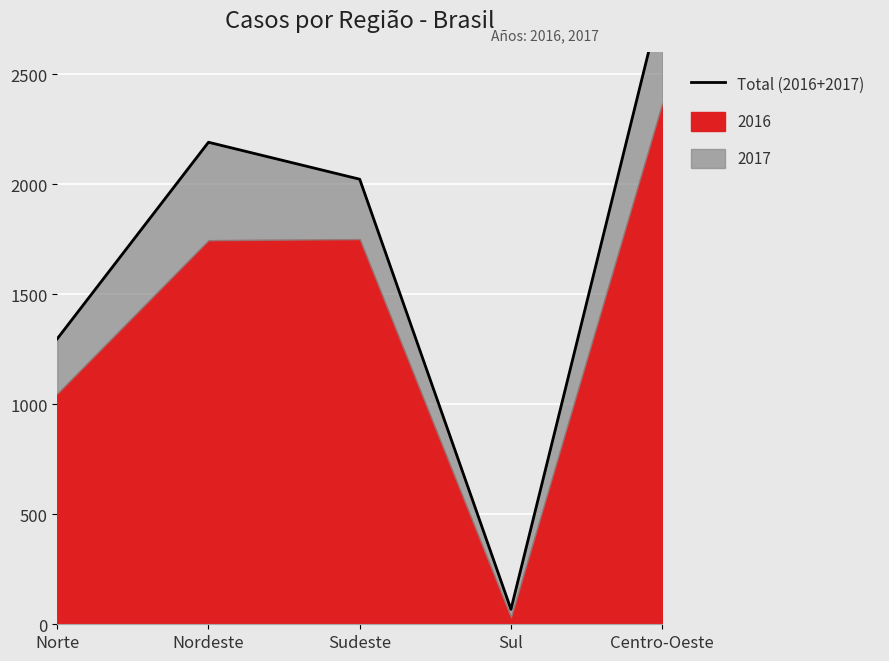

How many interior local valleys (lower than both neighbors) does the data have?

1